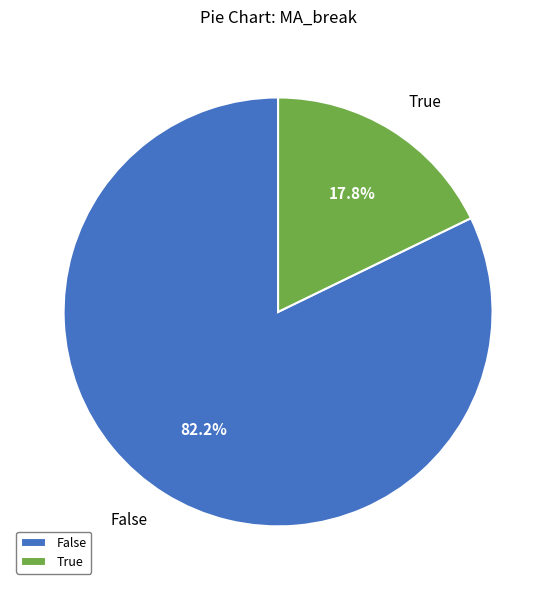

To the nearest percent, what is the combined percentage of True and False?

100%